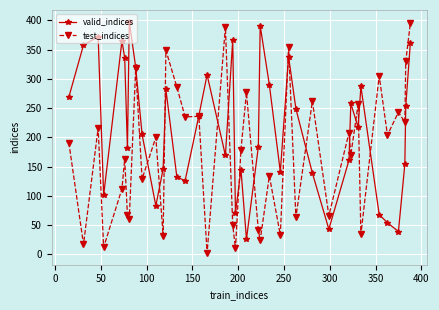

Which series has the largest total across all categories?

valid_indices